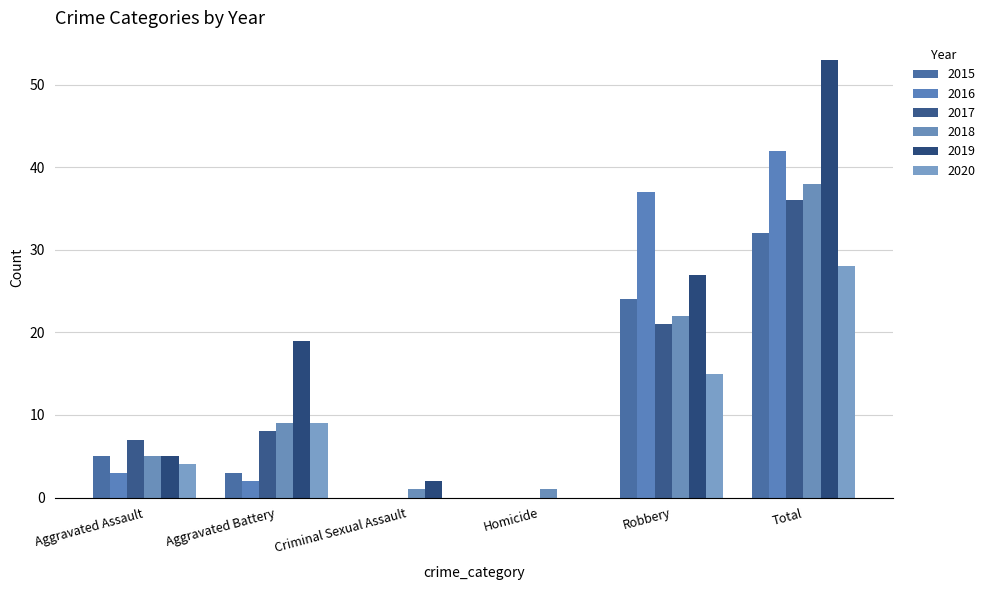

Where does the 2017 series first go above 8?

Robbery